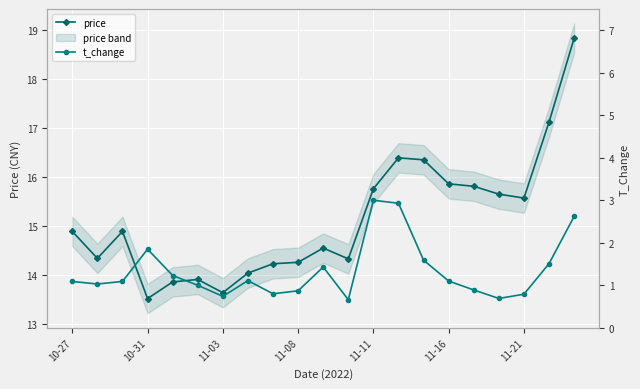

What are all the series names shown in the legend?

price, t_change